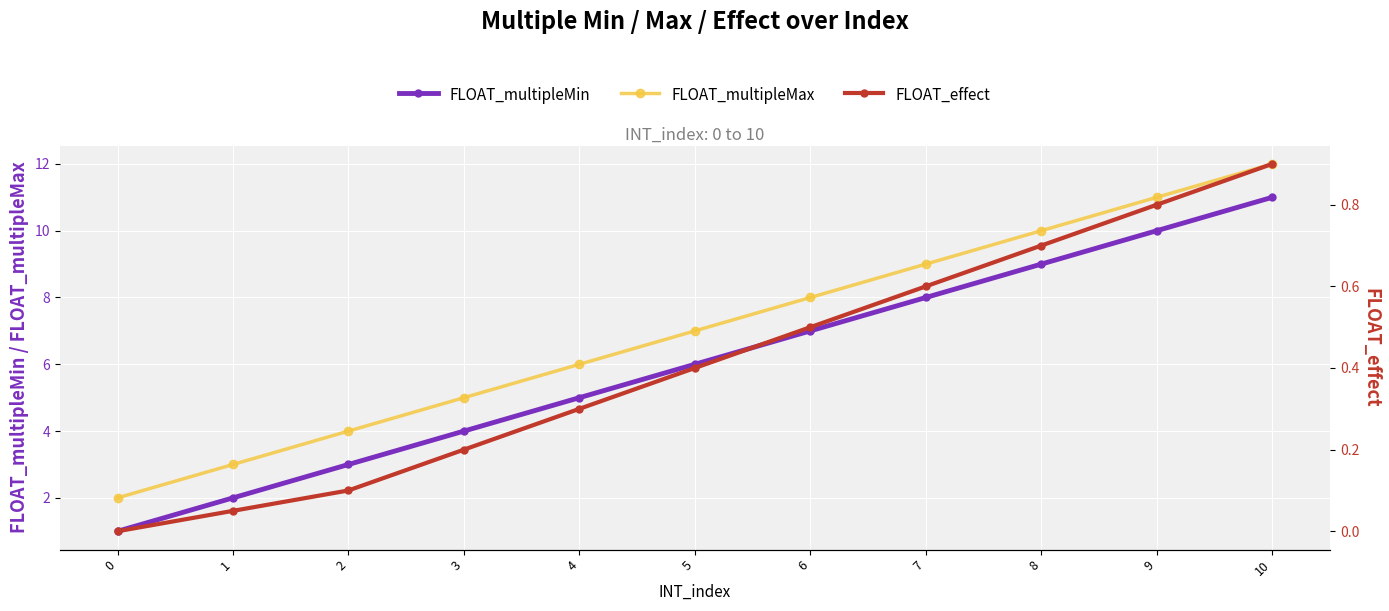

True or false: FLOAT_multipleMin has a value of 4.7 at 8.

False